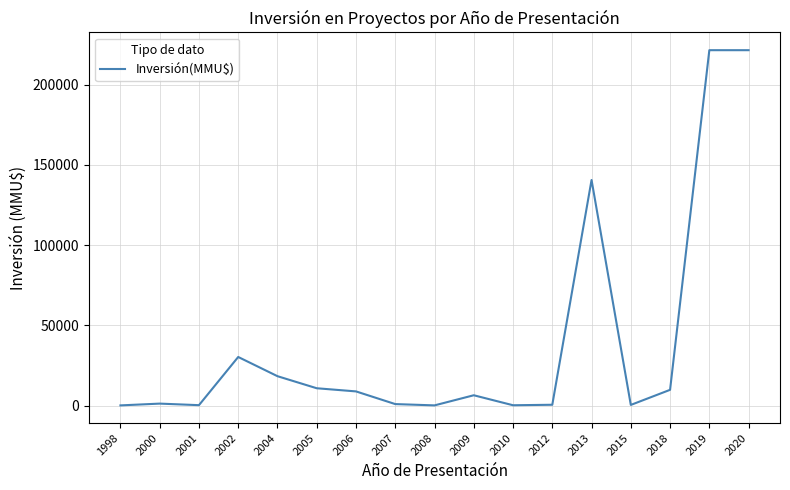

What is the greatest value displayed?

221500